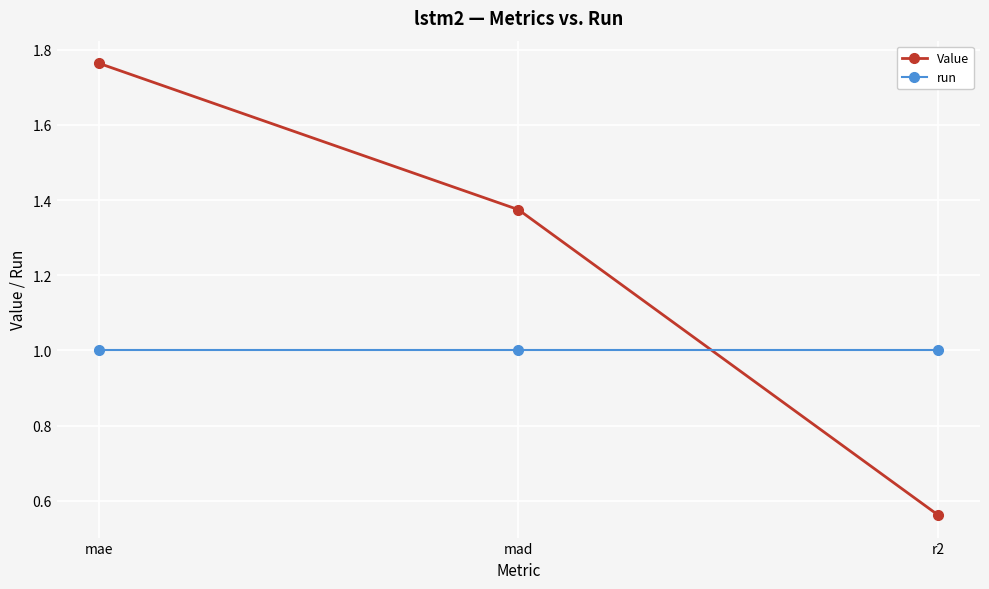

At how many categories does at least one series exceed 0?

3